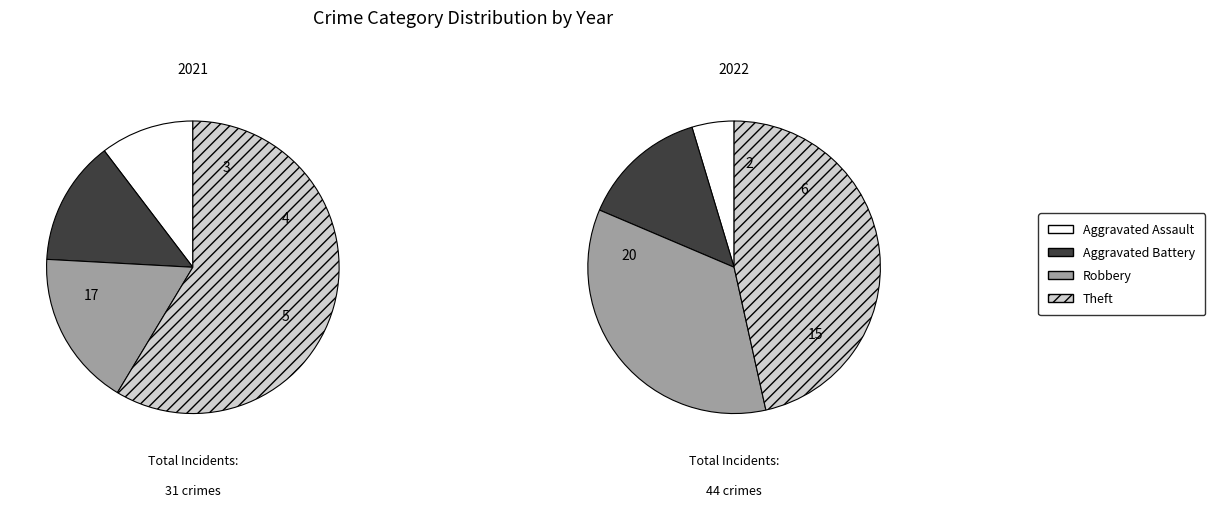

To the nearest percent, what is the combined percentage of values_2021 and 2?

28%